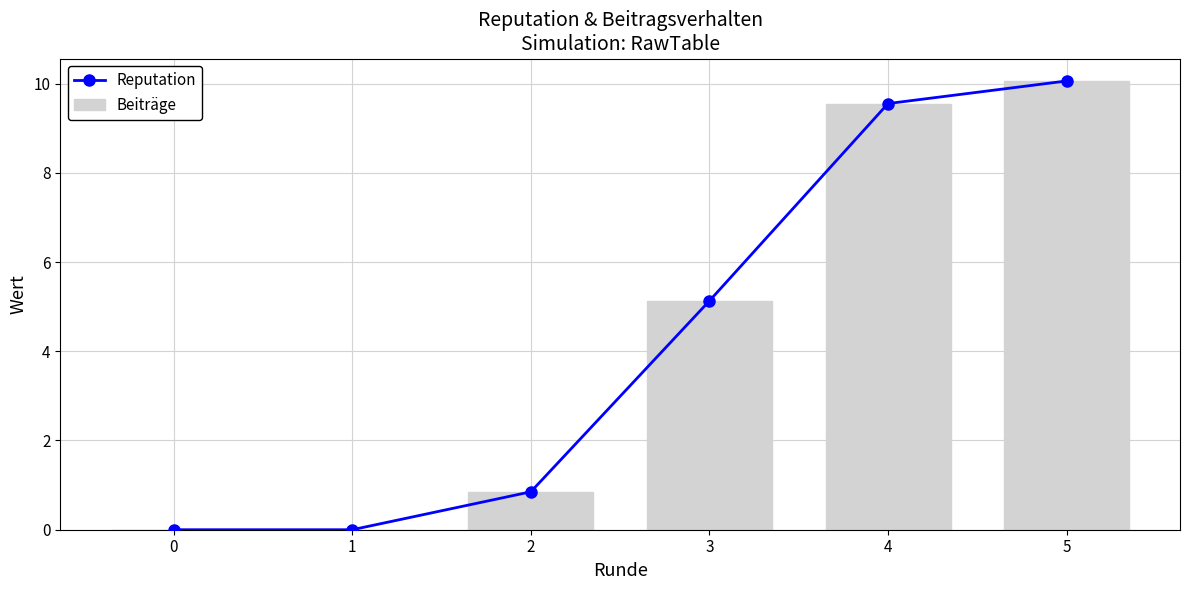

What is the highest value of the Reputation series?

10.1